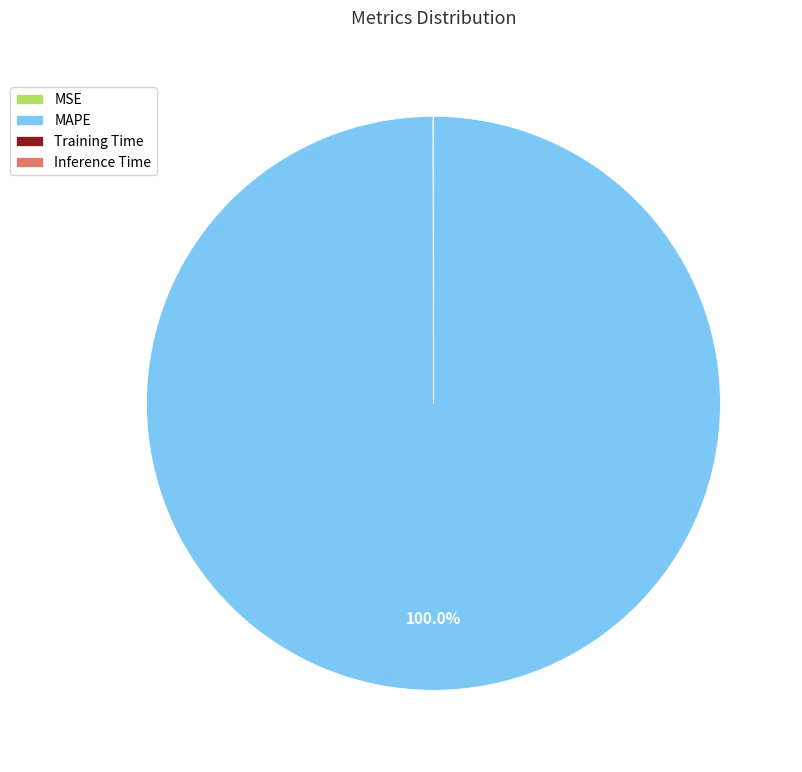

Which slice represents more than half of the pie?

MAPE